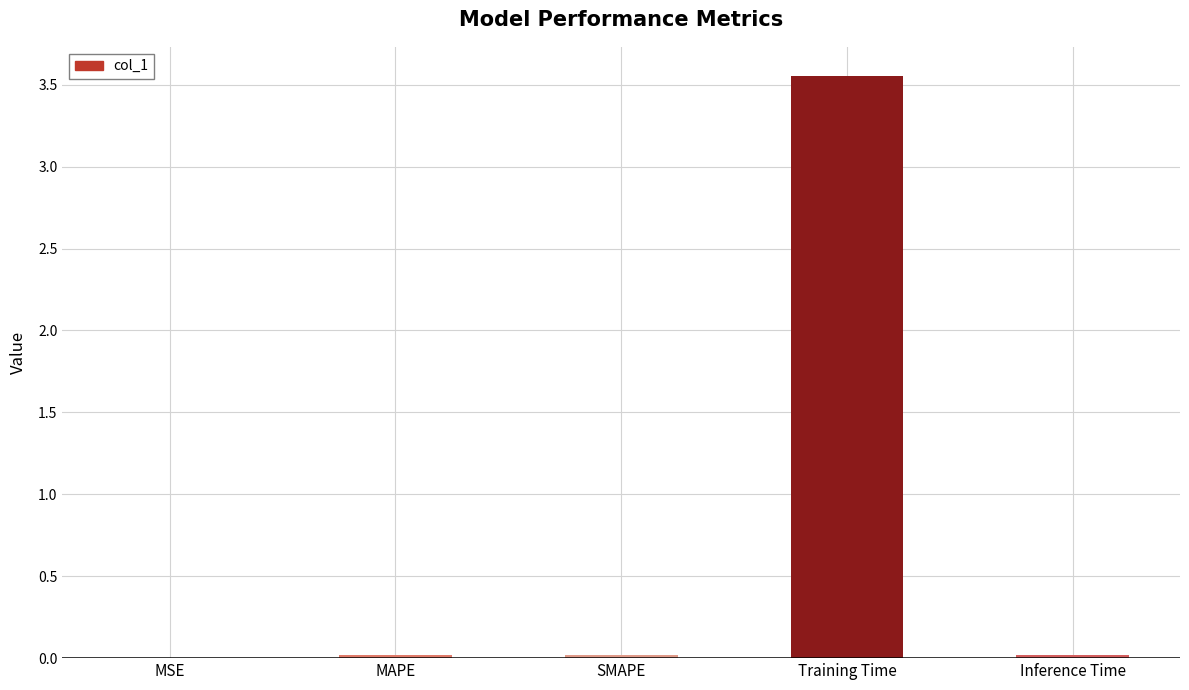

Which category has the highest value across all series?

Training Time